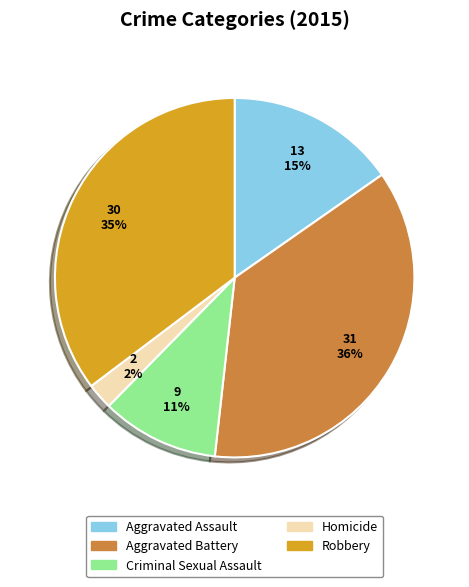

How many slices are in this pie chart?

5